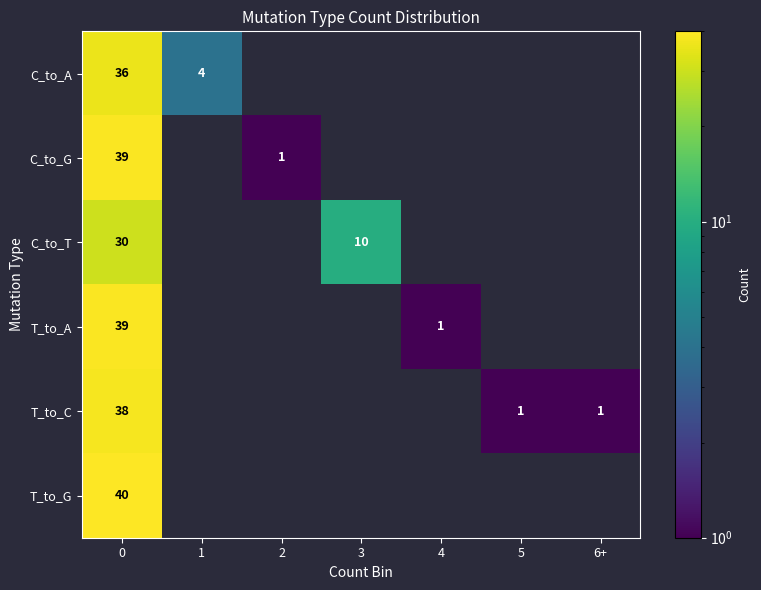

The T_to_G series shows 71 at 0. True or false?

False